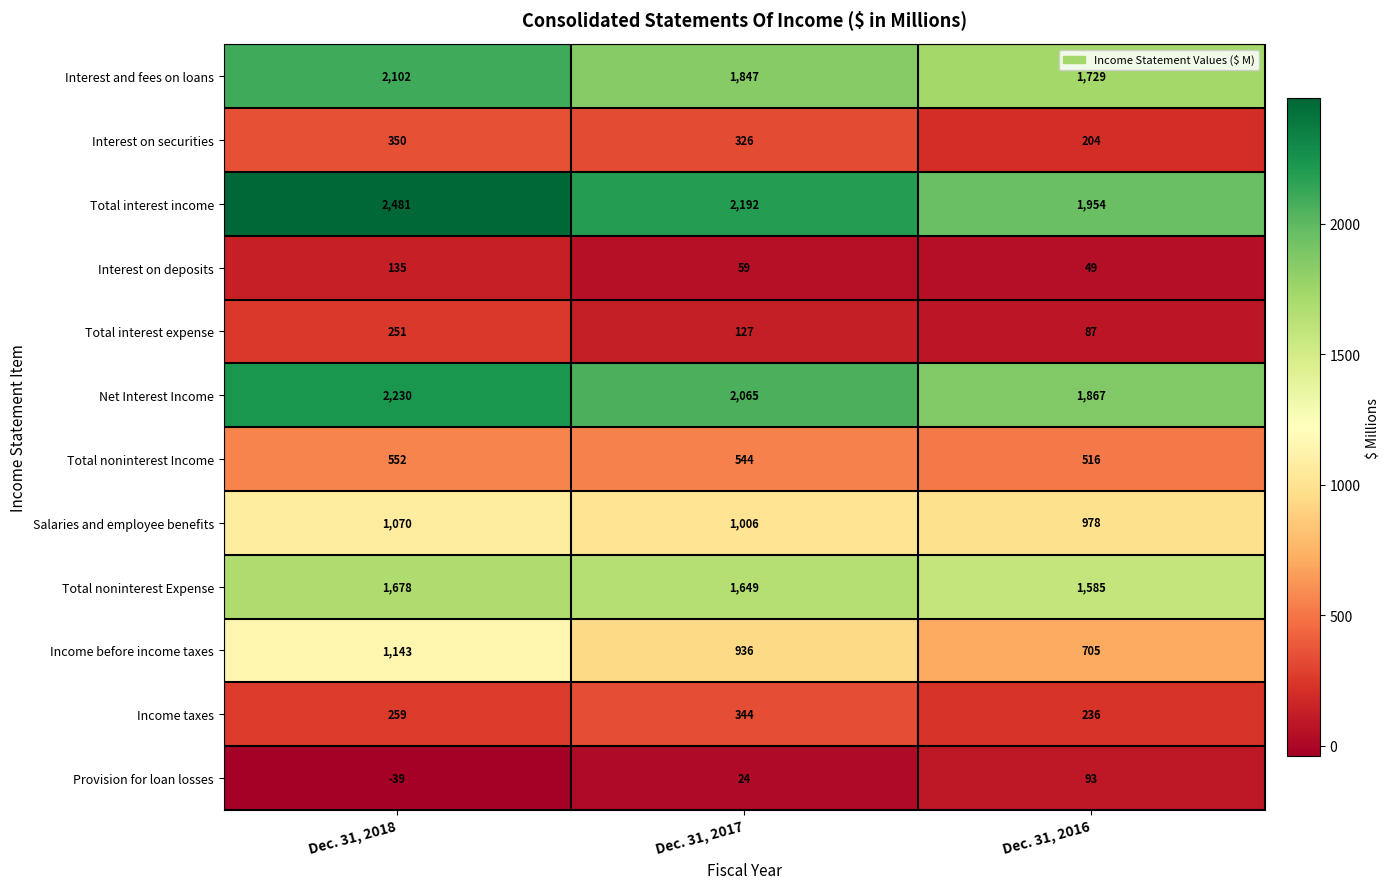

What is the maximum value shown in the chart?

2481